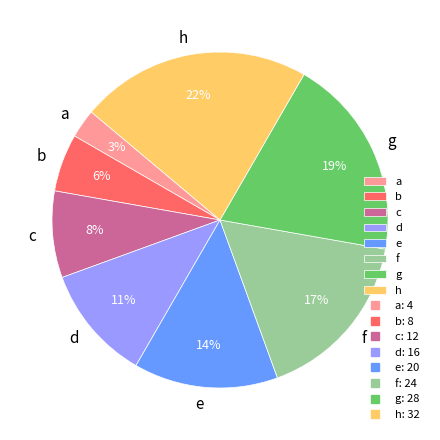

To the nearest percent, what percentage of the pie is h?

22%